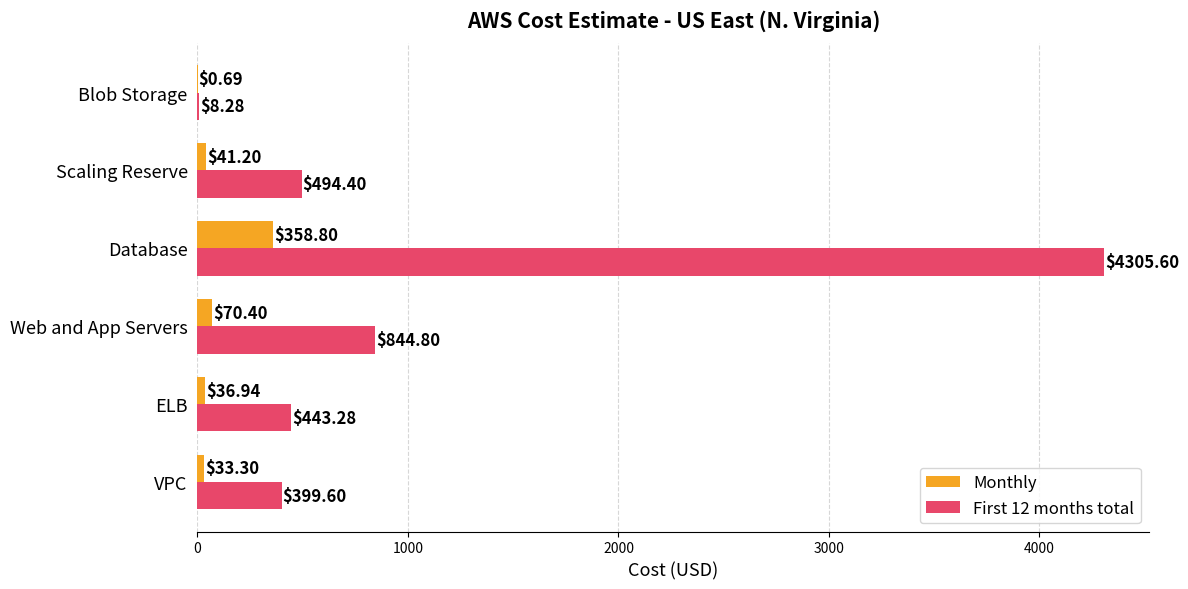

How many values in the First 12 months total series exceed 494?

3